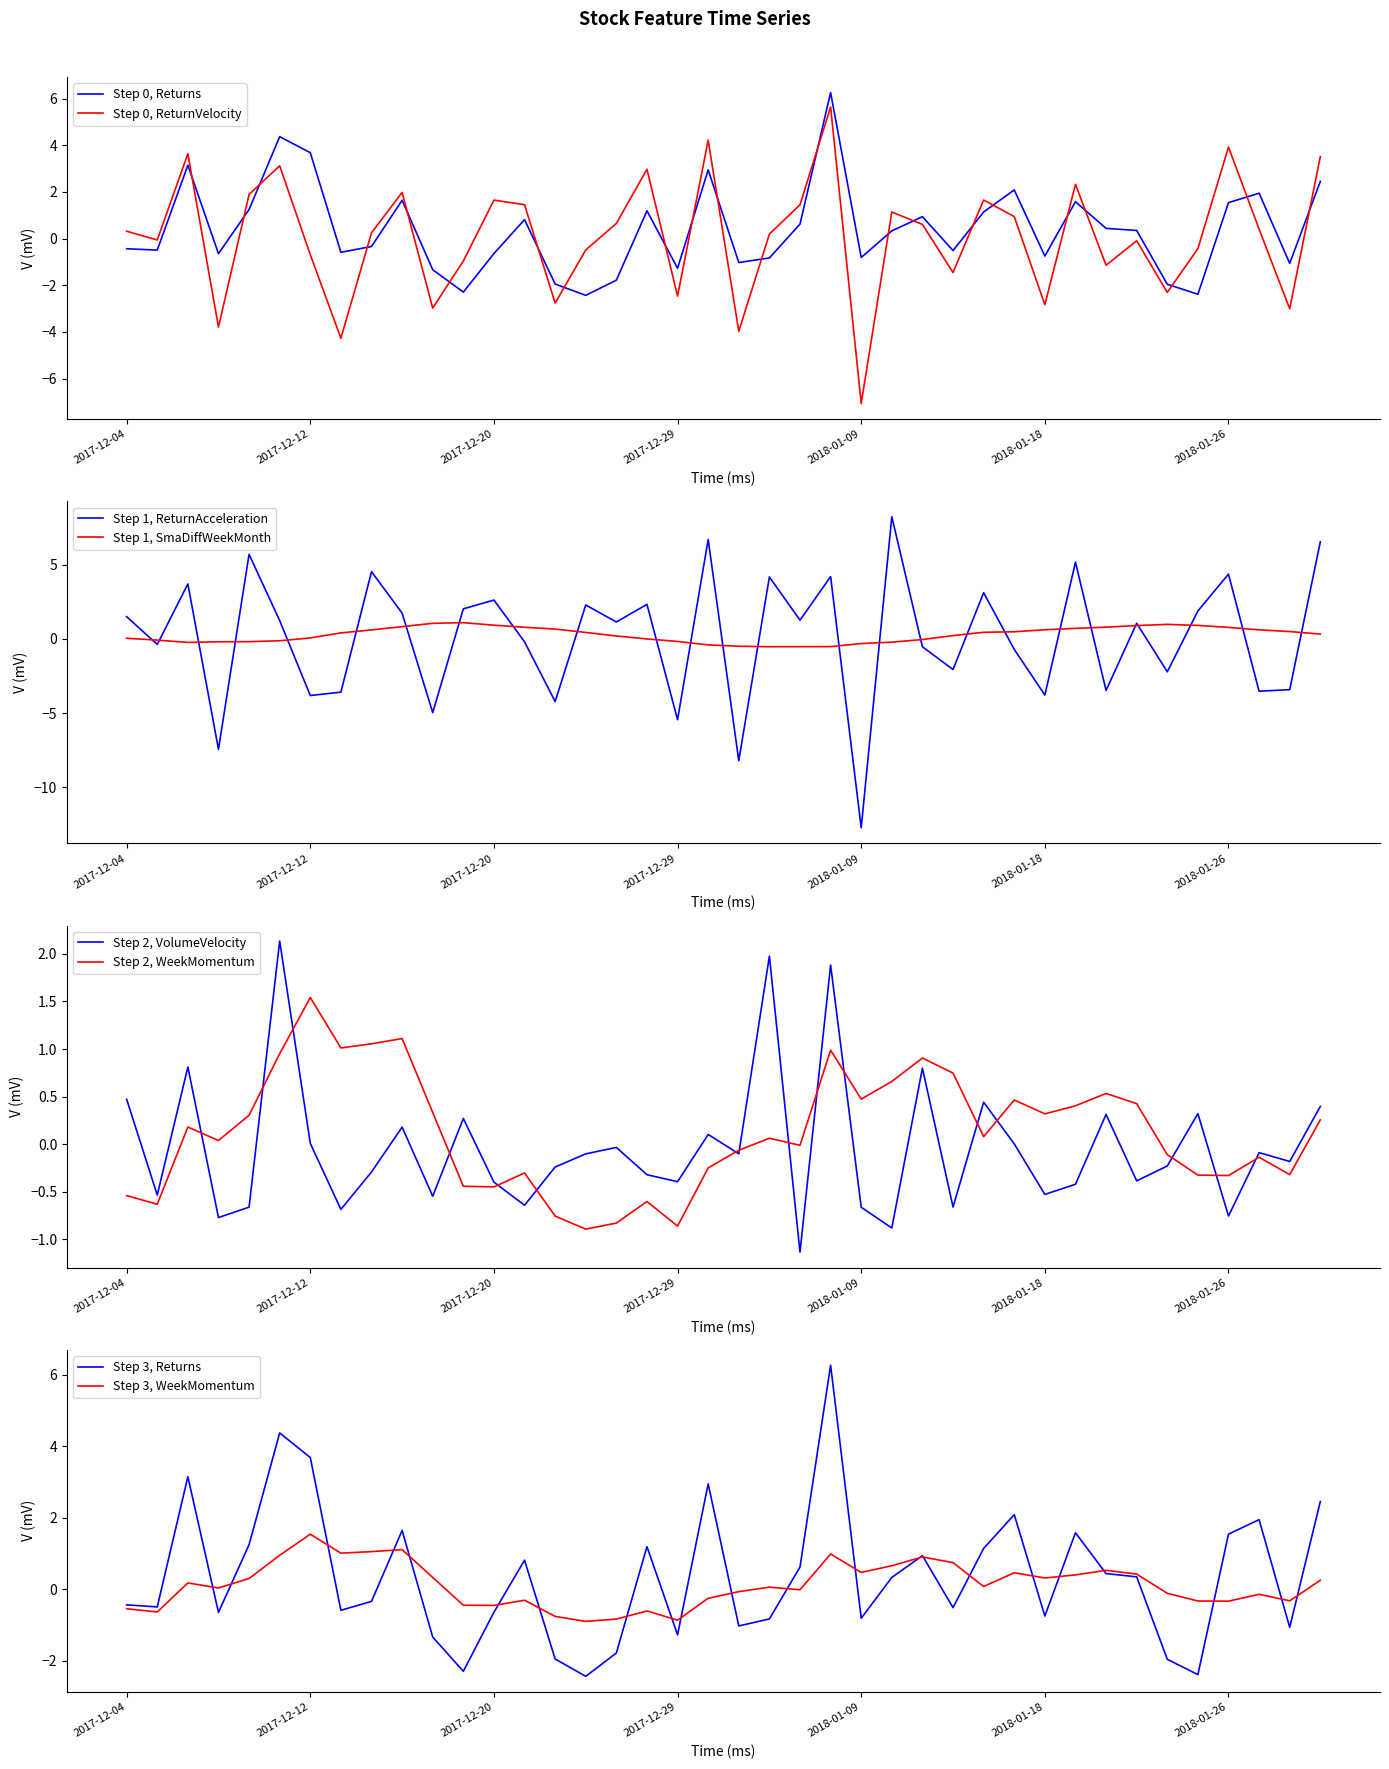

What is the approximate value of ReturnVelocity at 2018-01-11?

0.6